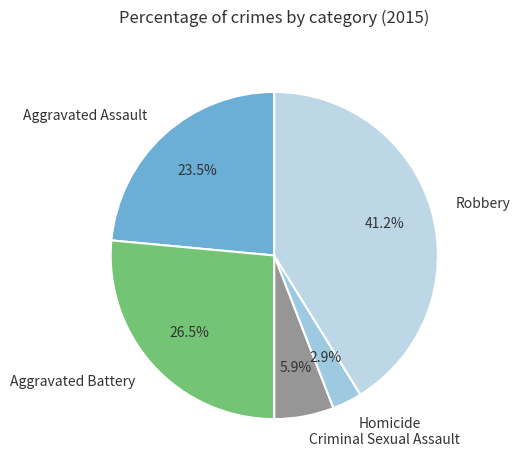

Is there a majority slice in this chart?

No